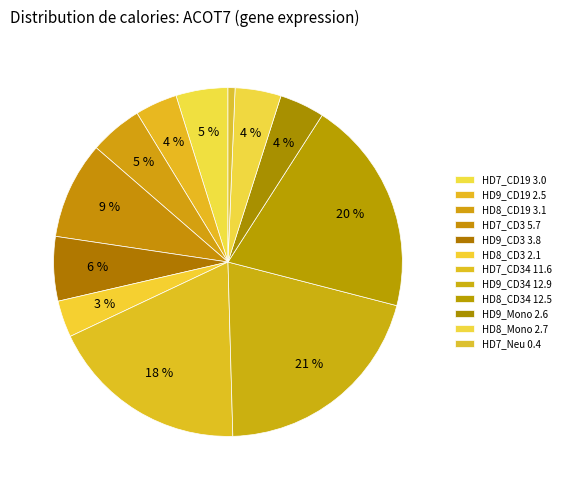

How many segments does this pie chart have?

12